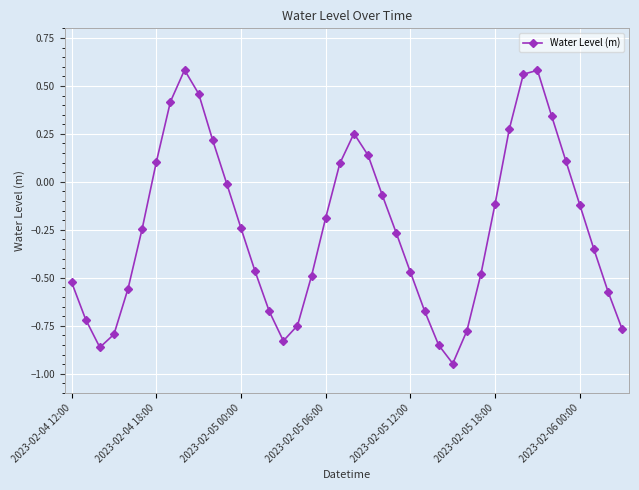

How many values are below 0?

27